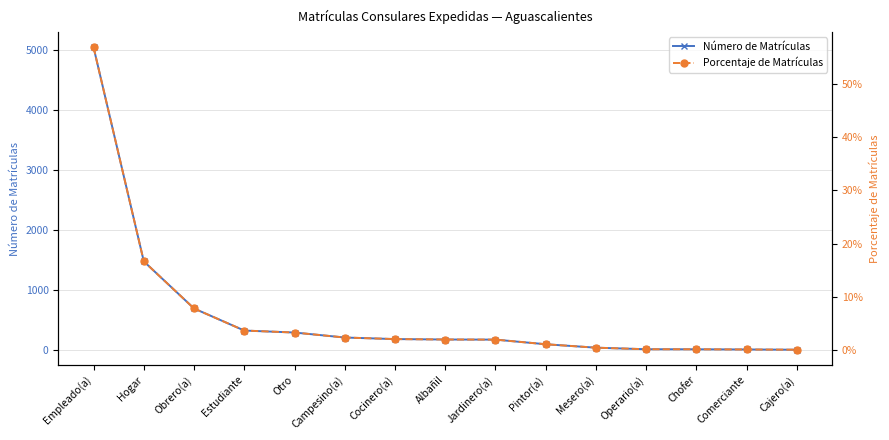

True or false: Número de Matrículas has a value of 299.0 at Otro.

True